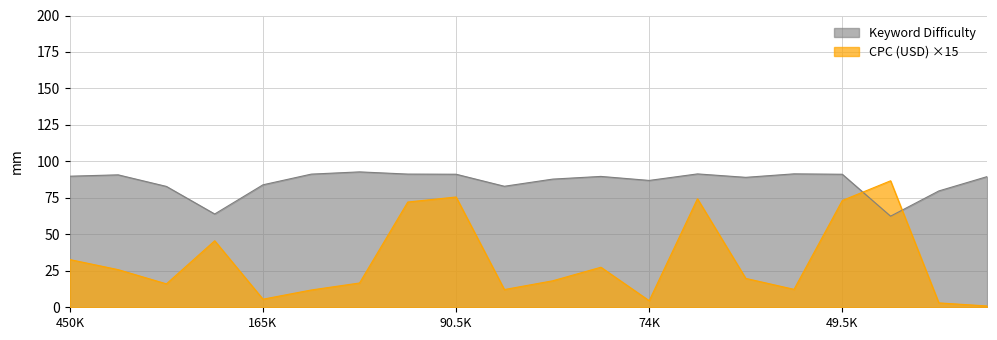

How many categories are shown in the chart?

20